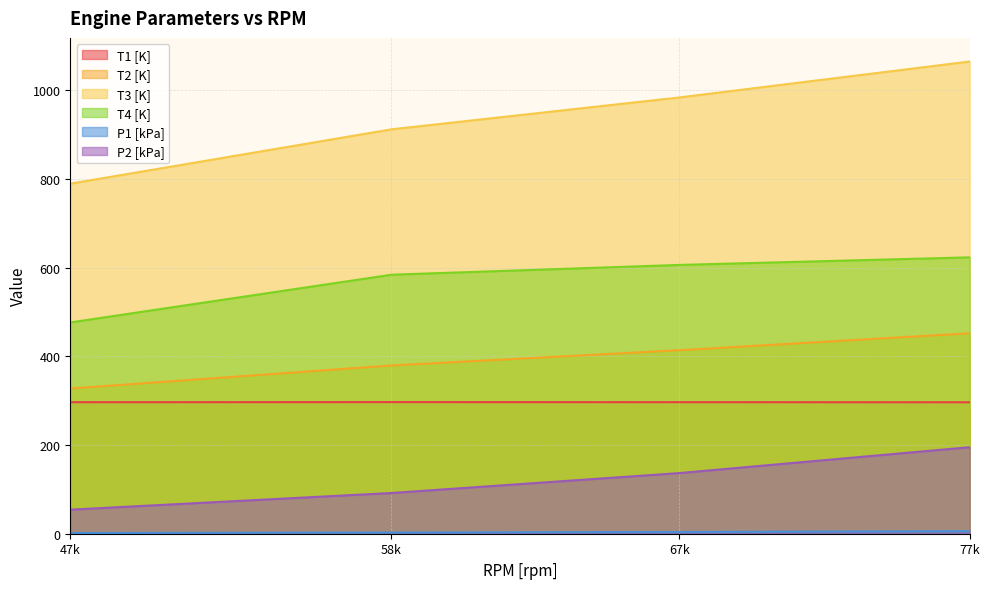

True or false: T3 [K] has more than 1 points higher than both neighbors.

False